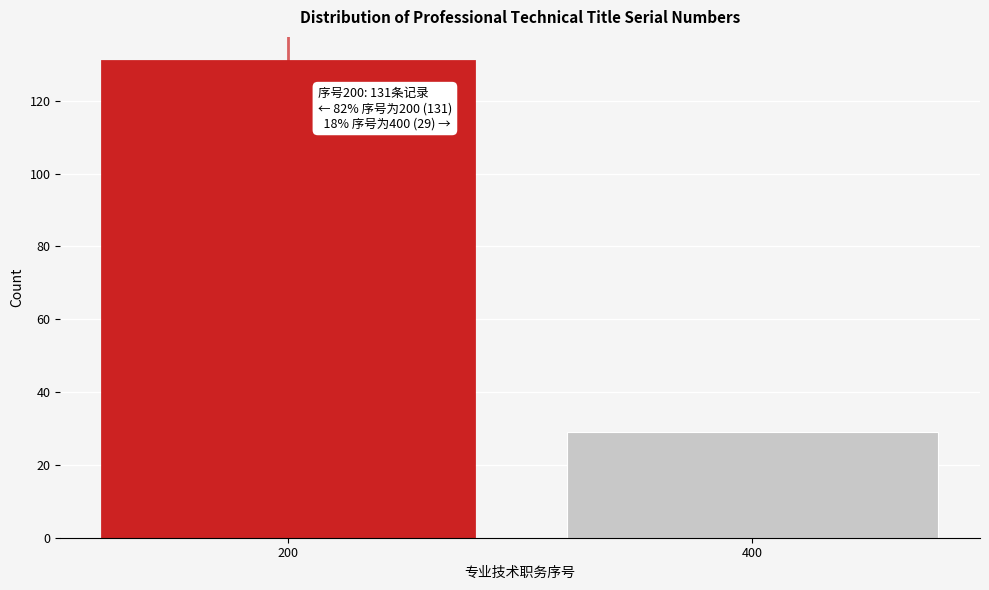

Reading left to right, list all the values displayed in this chart.

131	29